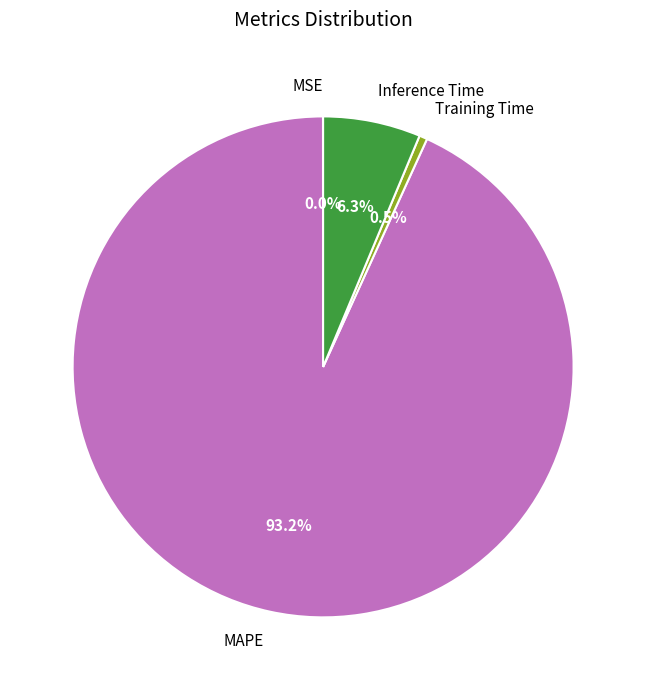

What is the majority slice?

MAPE